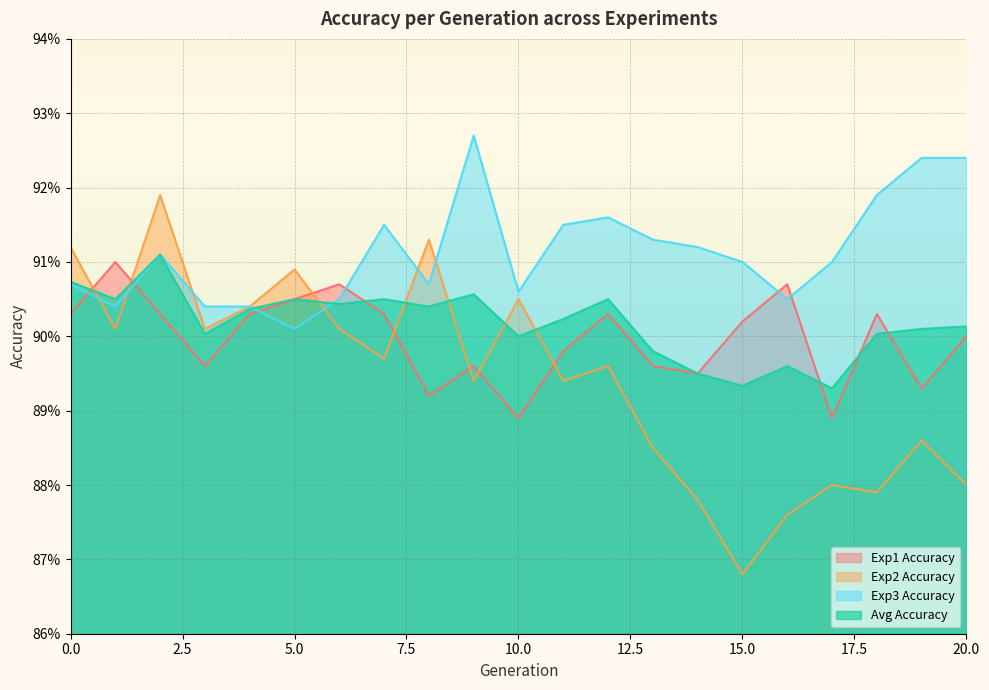

What are all the series names shown in the legend?

Exp1 Accuracy, Exp2 Accuracy, Exp3 Accuracy, Avg Accuracy